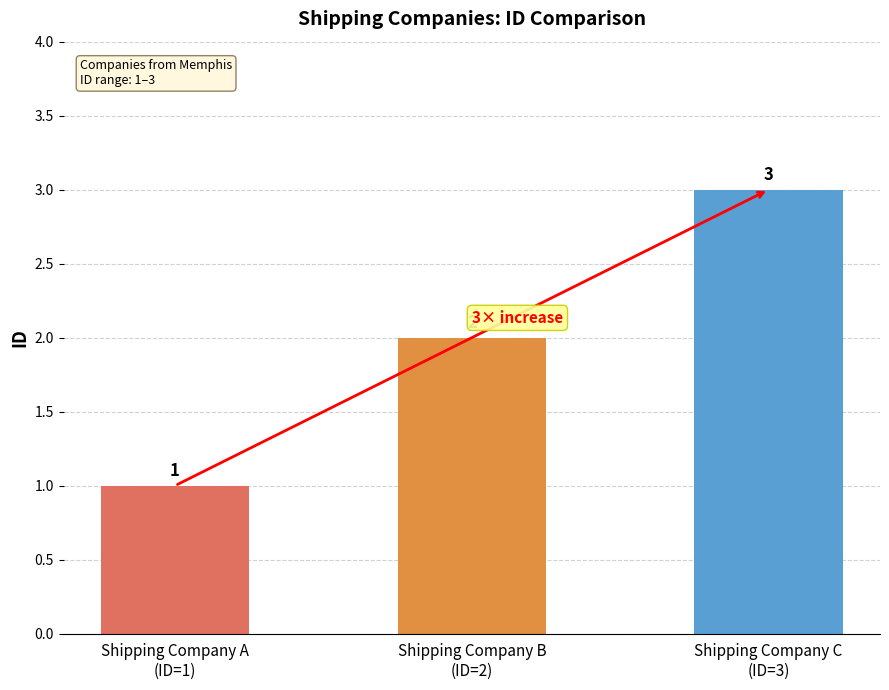

Rank the categories by value from lowest to highest.

Shipping Company A
(ID=1), Shipping Company B
(ID=2), Shipping Company C
(ID=3)